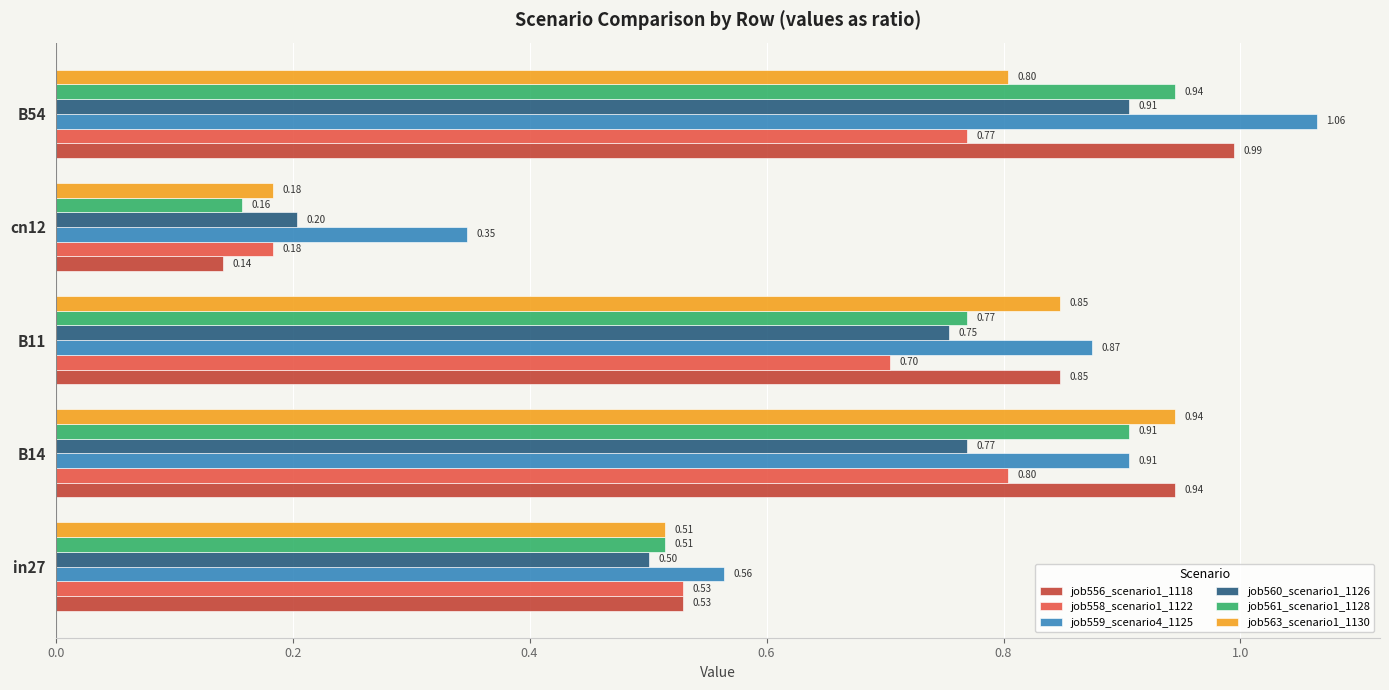

Between in27 and B14, which series saw the biggest shift?

job563_scenario1_1130